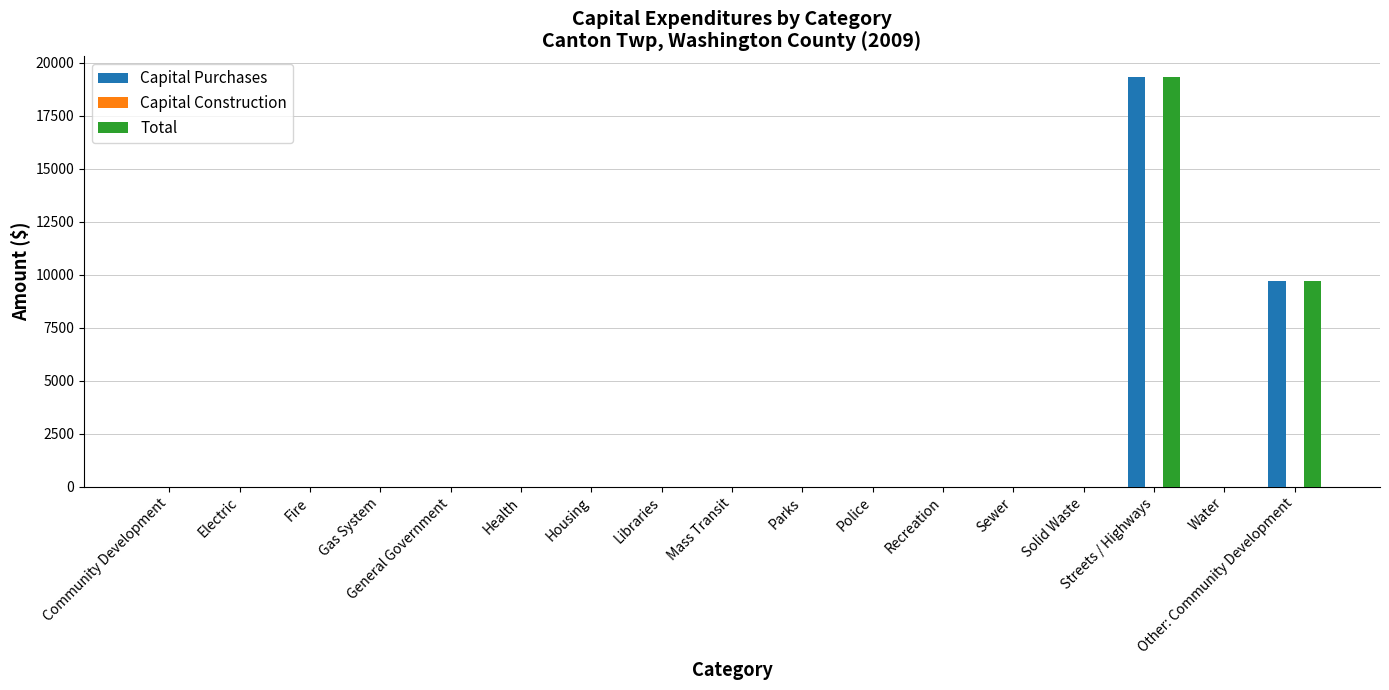

What is the sum of all Capital Purchases values?

29071